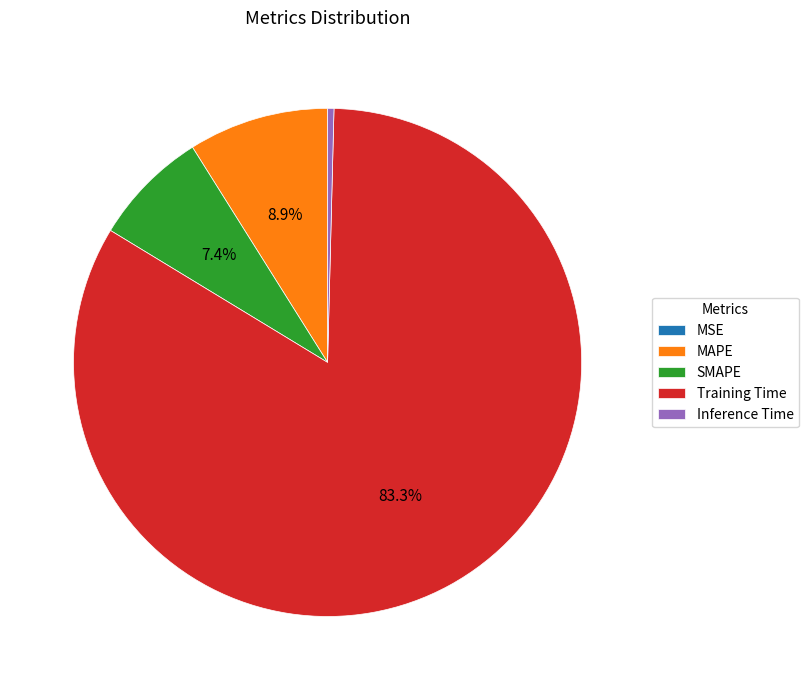

The Inference Time slice represents 0% of the pie. True or false?

True